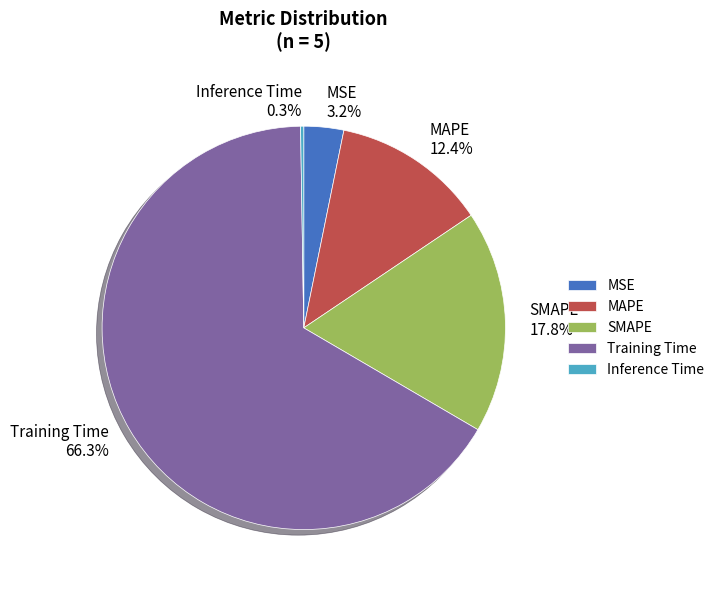

Which slice represents more than half of the pie?

Training Time